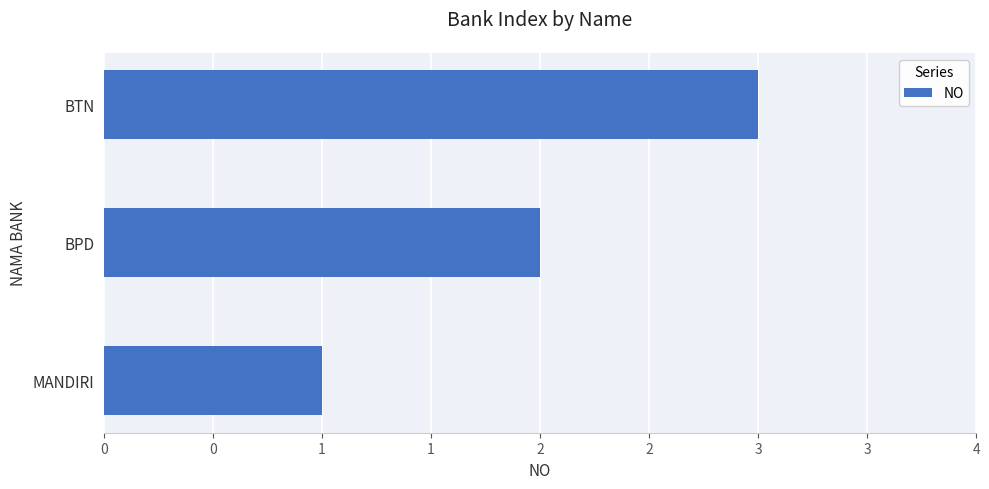

Does the chart contain any negative values?

No